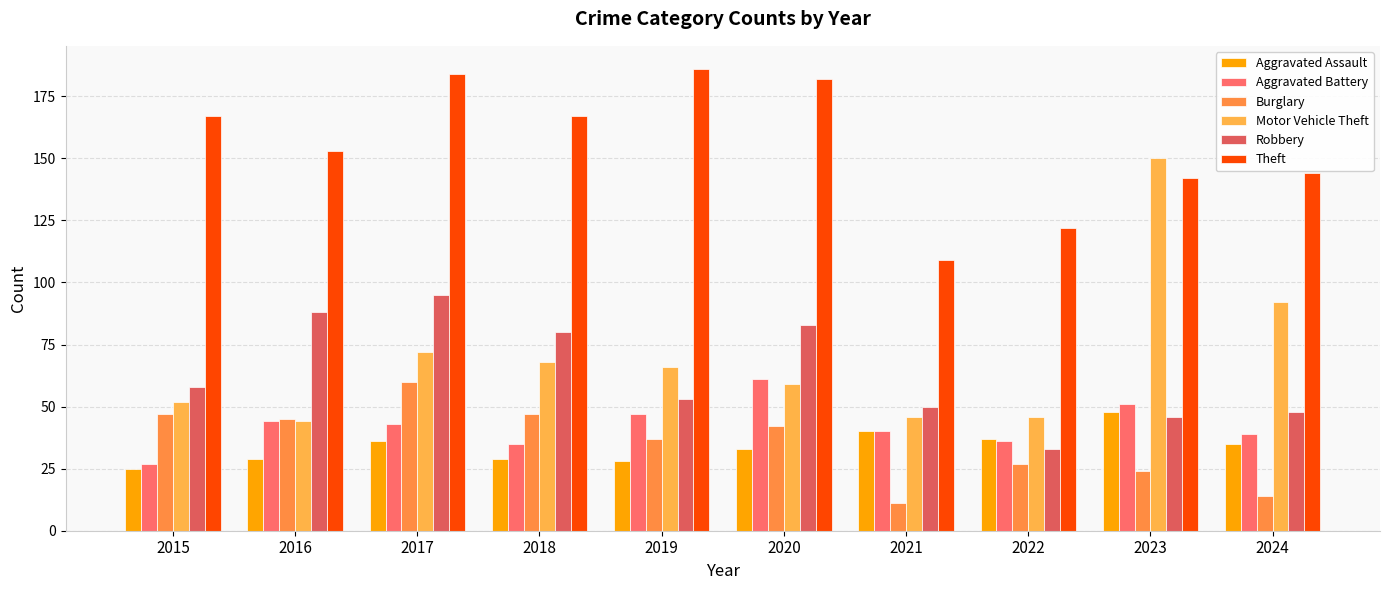

Which category has the lowest value in the Theft series?

2021